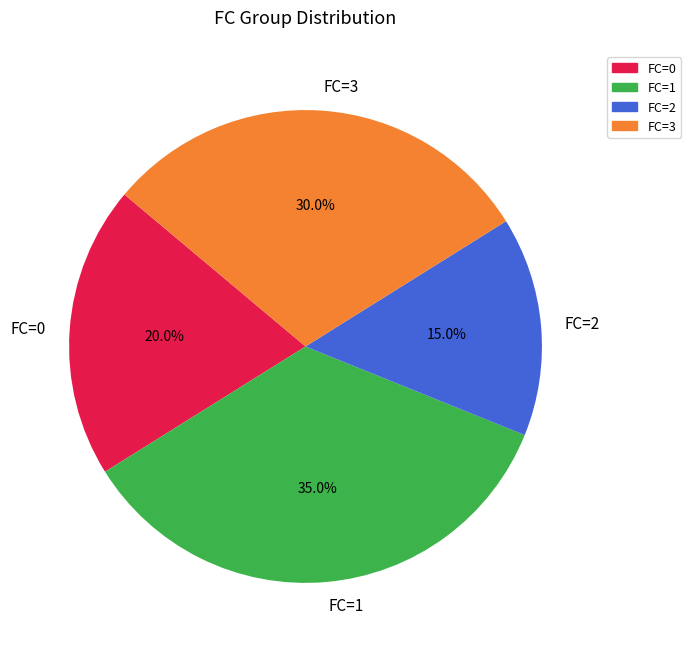

What is the ratio of the value at FC=2 to the value at FC=3?

0.5